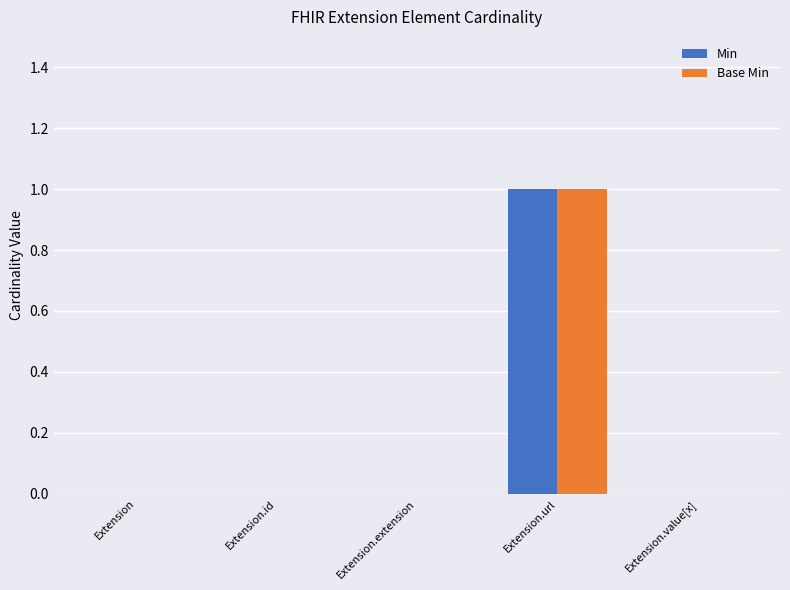

The Base Min series shows 0 at Extension.extension. True or false?

True